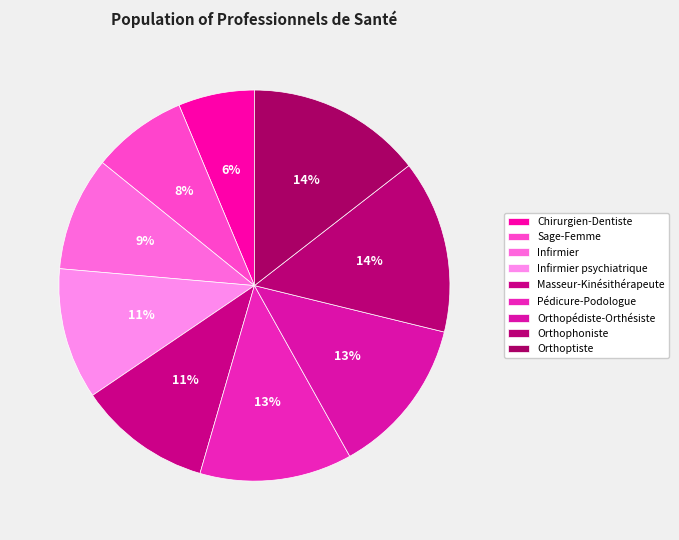

To the nearest percent, what is the average slice percentage?

11%